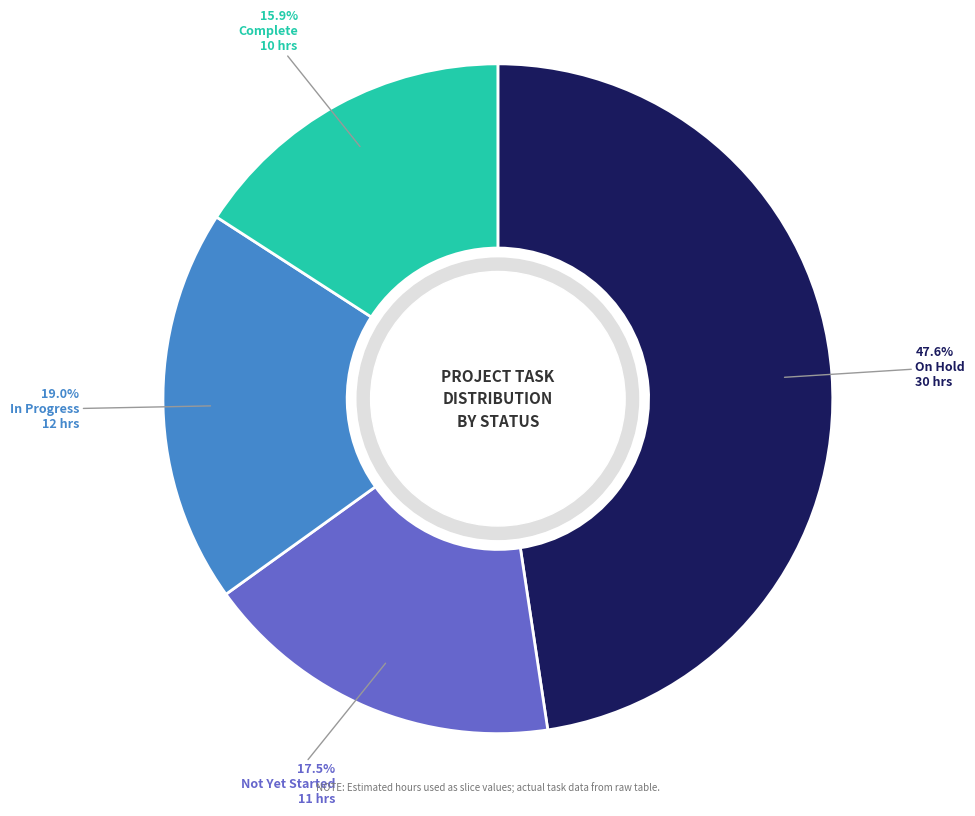

Is there any slice that represents more than half of the pie?

No